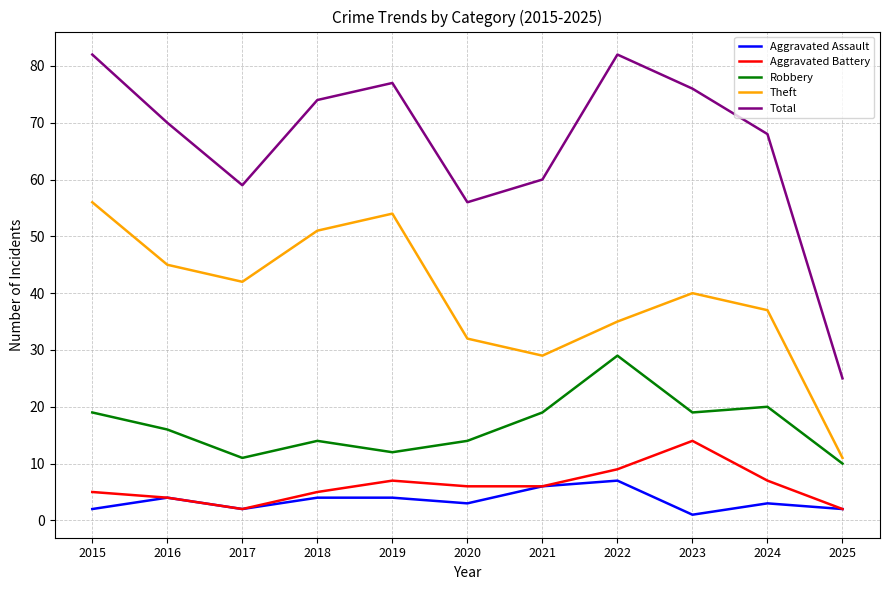

In Aggravated Battery, how many points are higher than both neighbors (excluding endpoints)?

2